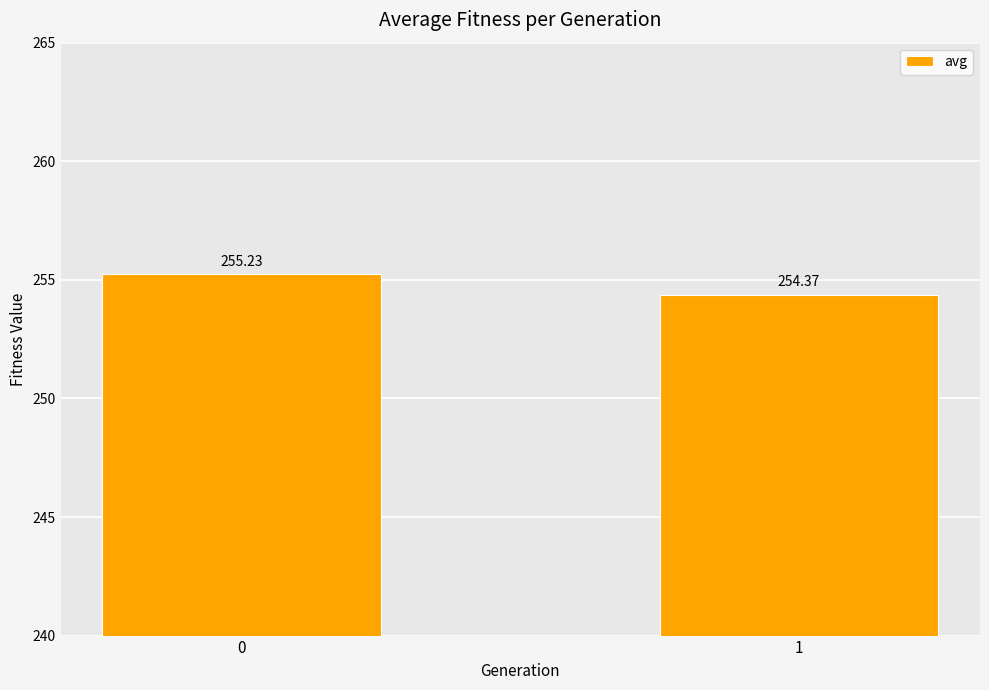

Where is the data nearest to the value 254?

1